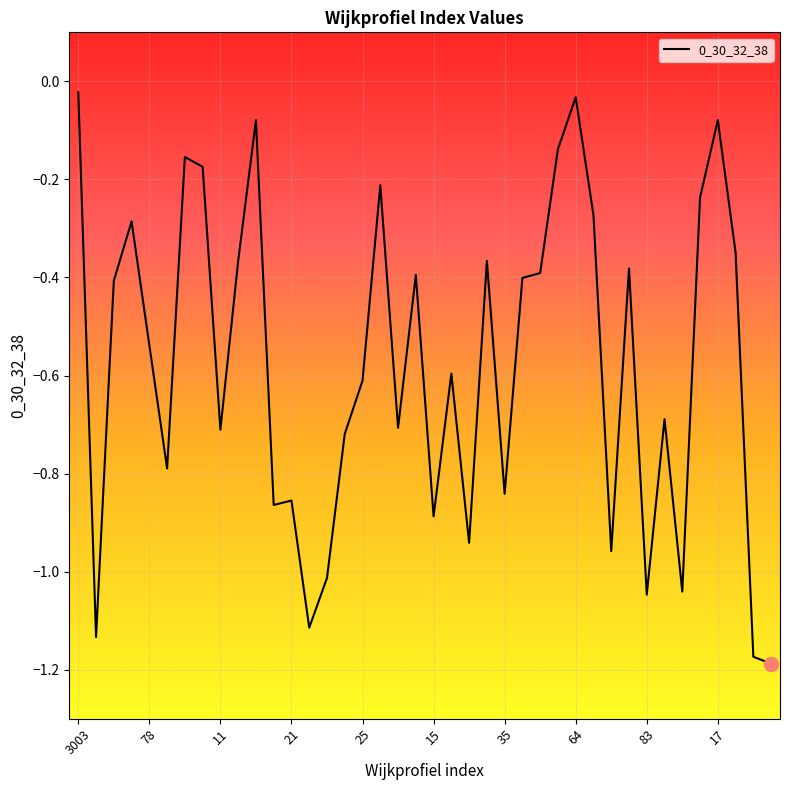

How many lines are shown in the chart?

1